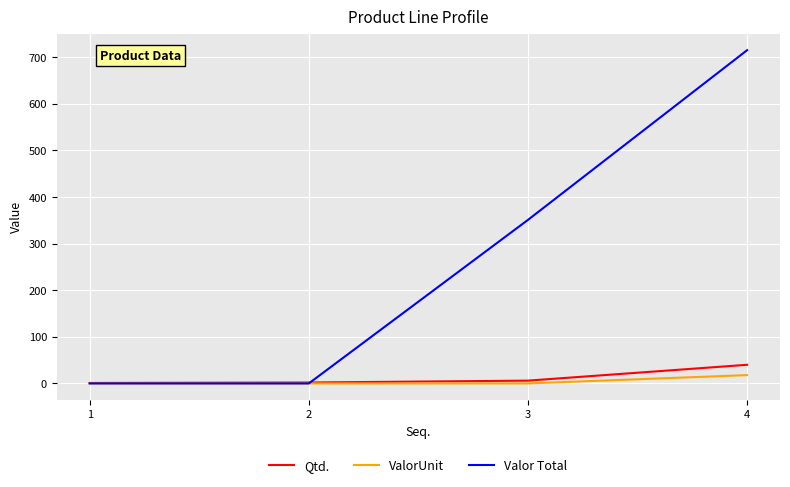

What is the sum of all Valor Total values?

1066.2